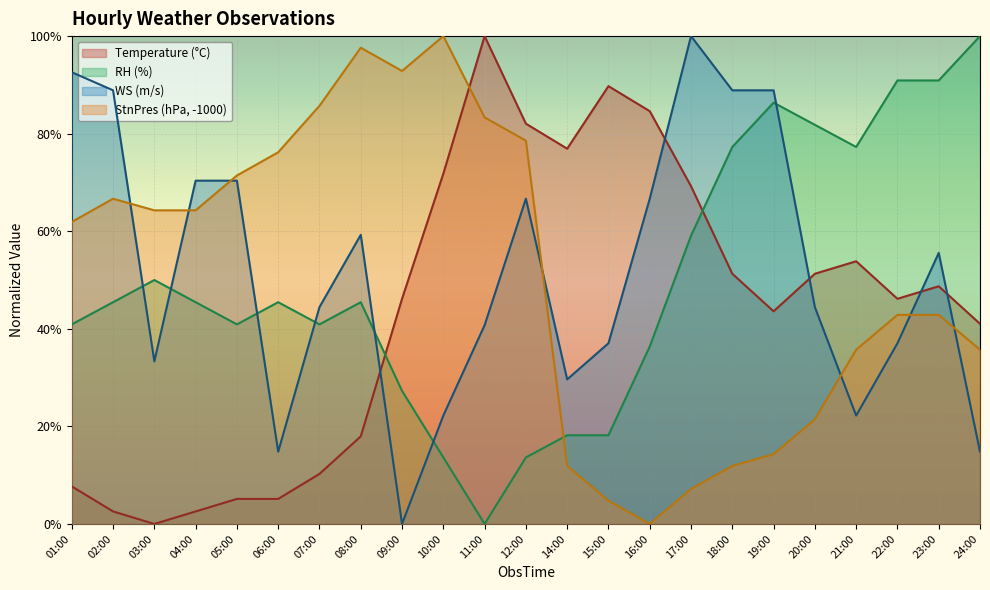

What are all the series names shown in the legend?

Temperature (°C), RH (%), WS (m/s), StnPres (hPa, -1000)